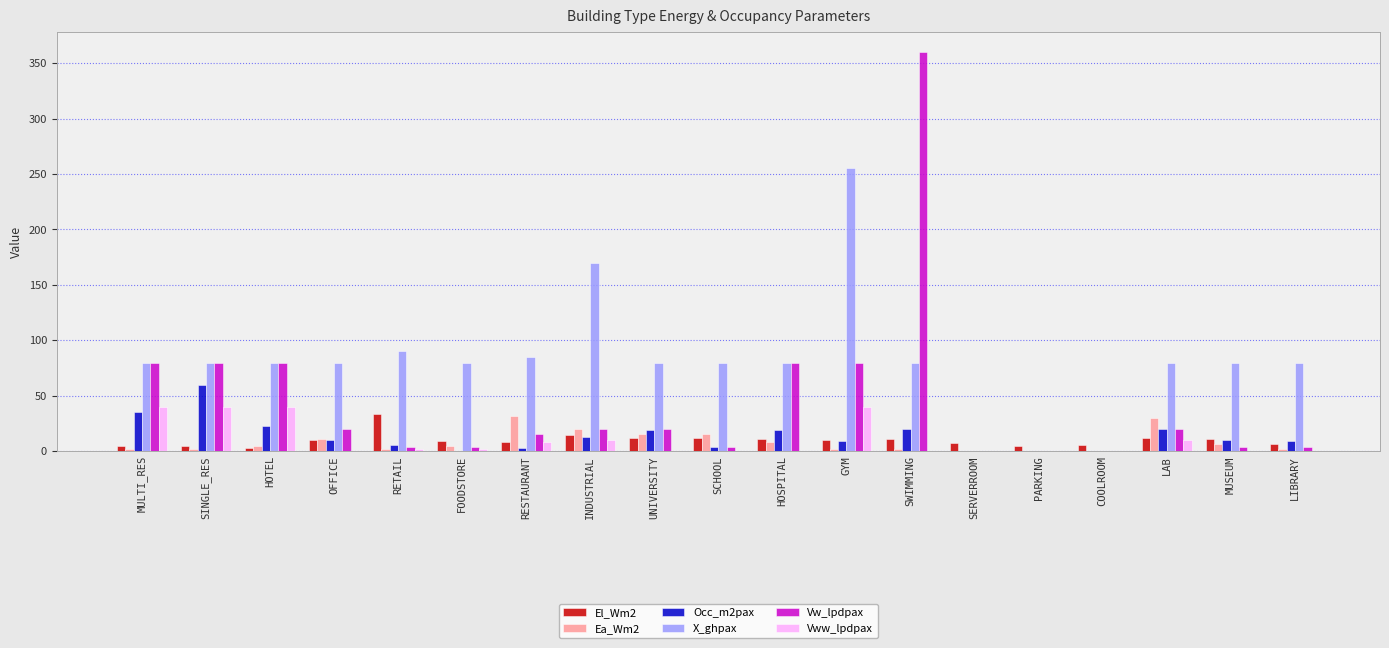

Is the value of X_ghpax at UNIVERSITY greater than the value of El_Wm2 at LAB?

Yes